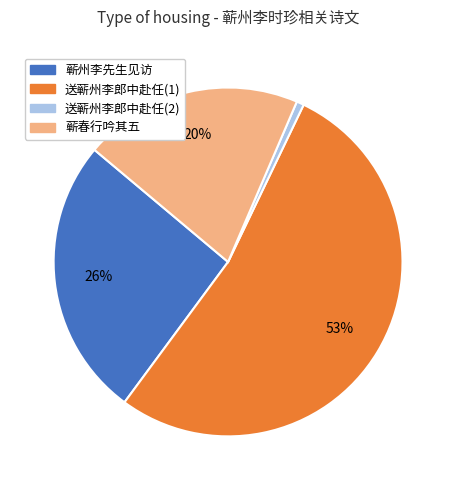

To the nearest percent, what portion does 蕲州李先生见访 represent?

26%